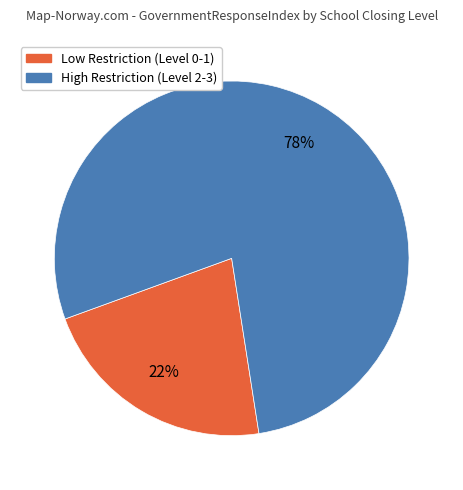

To the nearest percent, what is the difference between the largest and smallest slice percentages?

56%